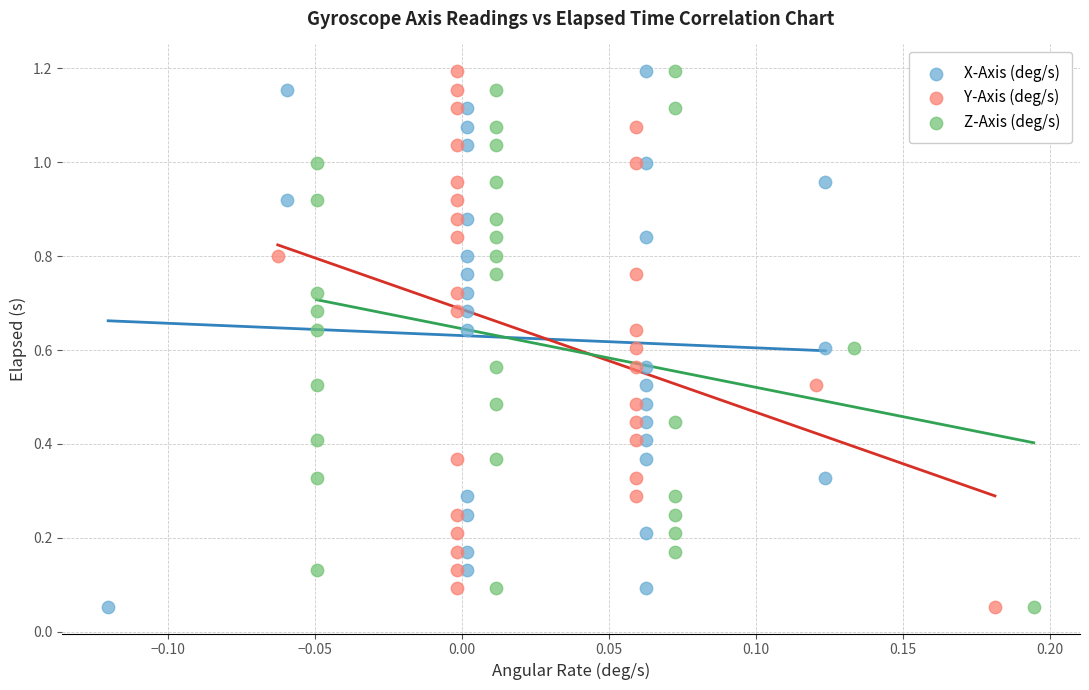

What are all the series names shown in the legend?

X-Axis (deg/s), Y-Axis (deg/s), Z-Axis (deg/s)